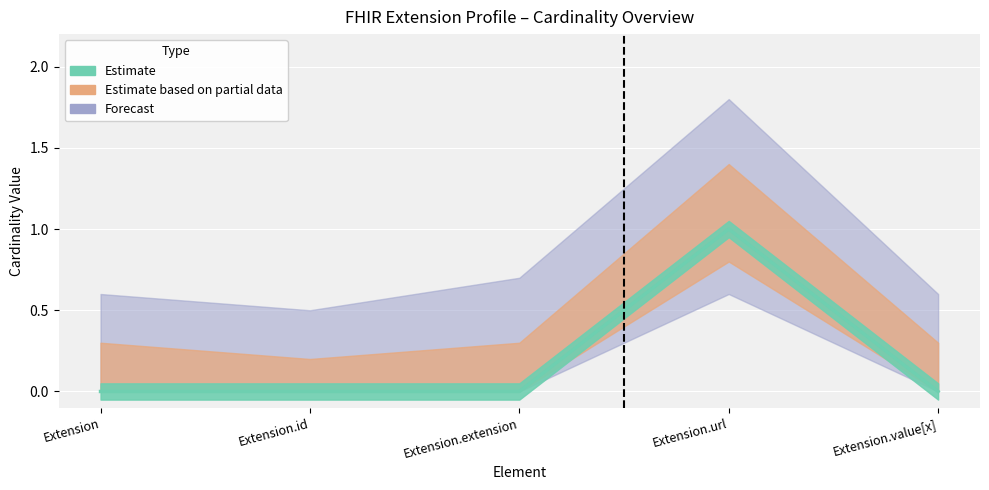

What is the change in value from Extension.extension to Extension.url?

+1